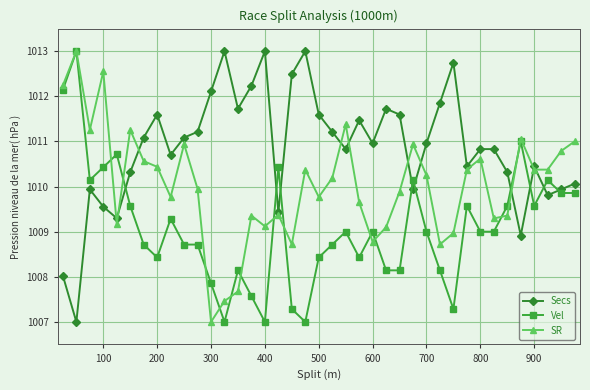

True or false: Vel and Secs intersect in this chart.

True